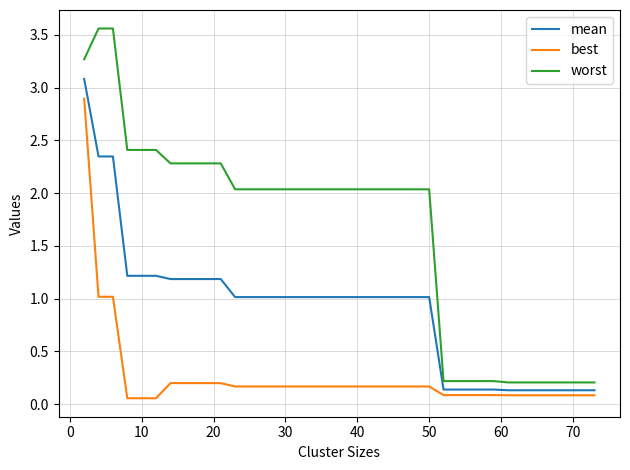

At how many categories does at least one series exceed 2?

28